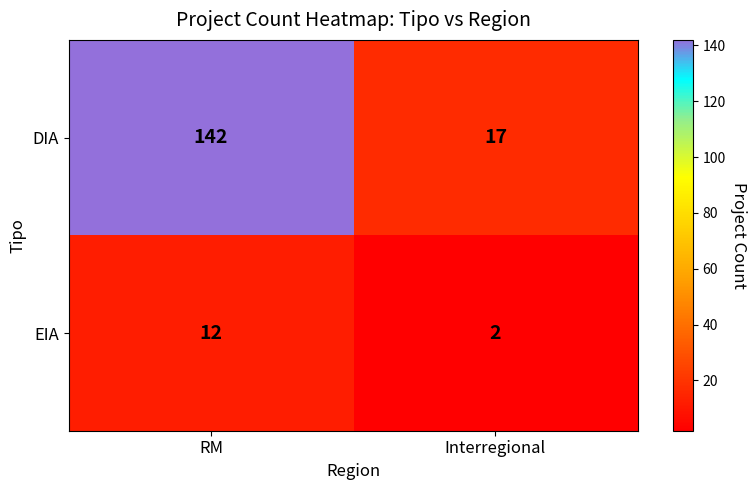

What is the difference between the highest and lowest values at Interregional?

15